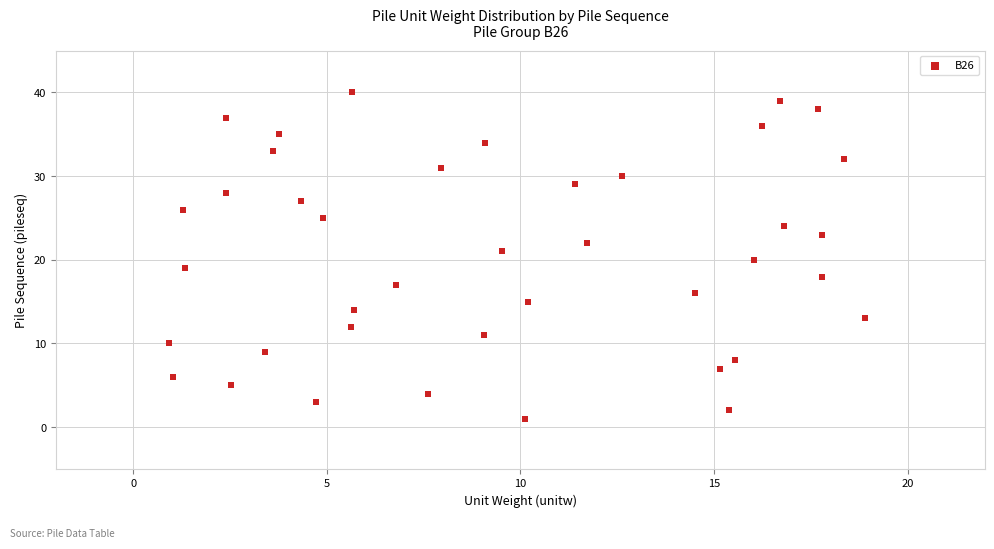

What is the range of Y values (max minus min)?

39